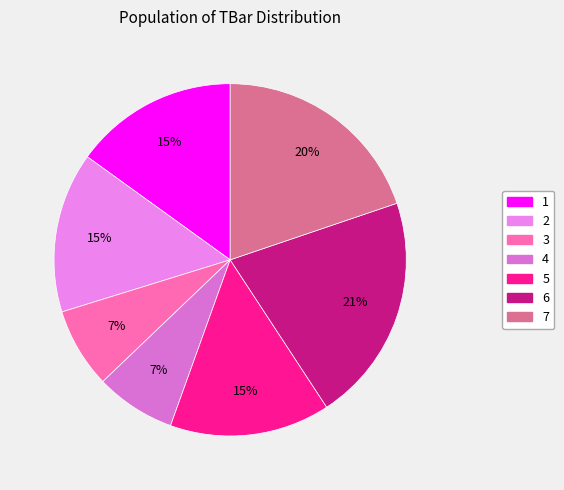

To the nearest percent, what is the average slice percentage?

14%